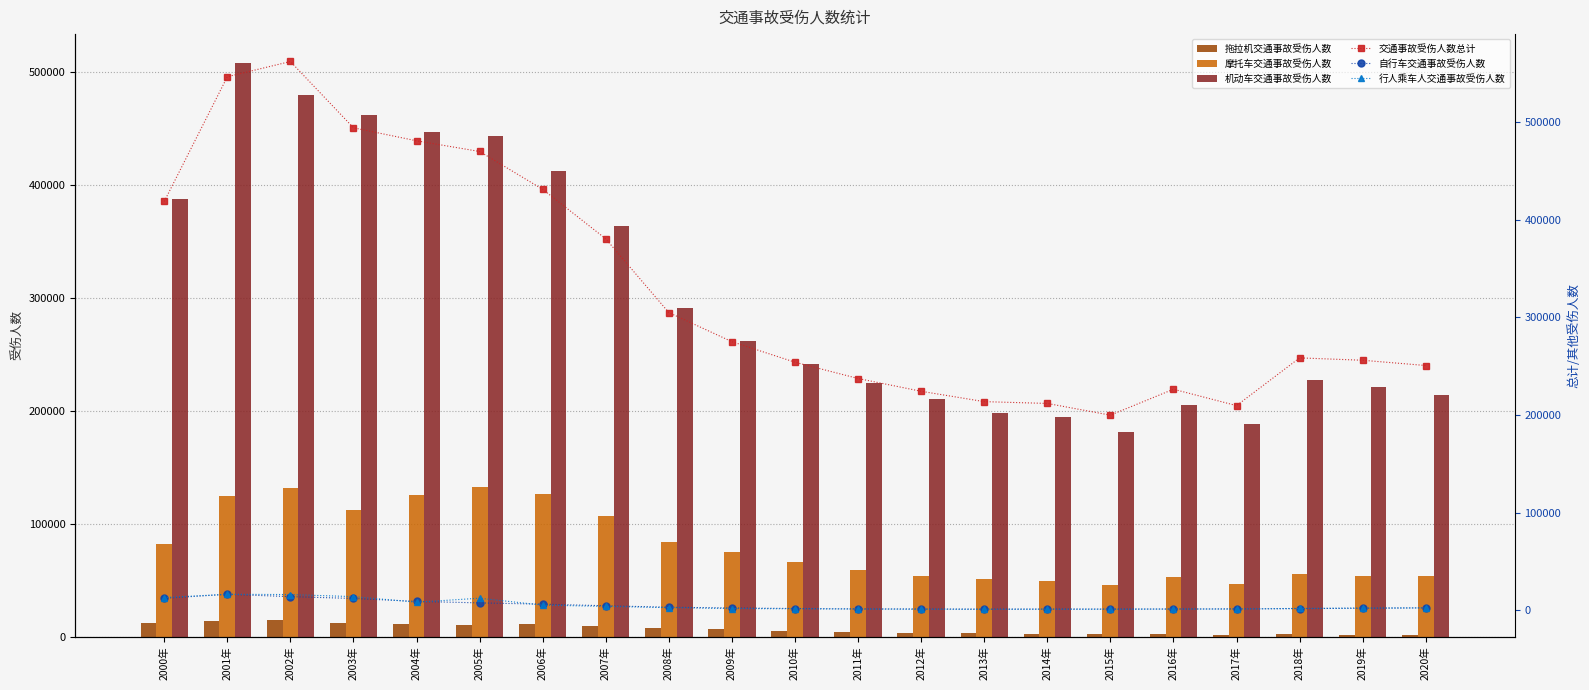

Is it true that 机动车交通事故受伤人数 equals 134674 at 2009年?

False